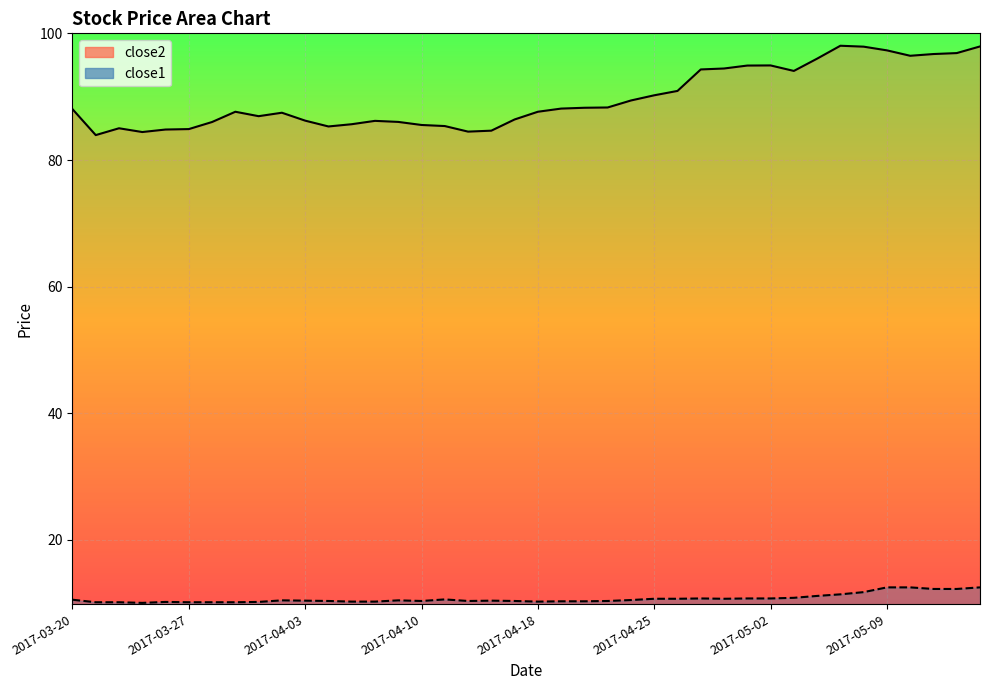

Reading left to right, extract all data points from this chart.

close2: 2017-03-20=88.0	2017-03-21=83.9	2017-03-22=85.0	2017-03-23=84.4	2017-03-24=84.8	2017-03-27=84.9	2017-03-28=86.0	2017-03-29=87.6	2017-03-30=86.9	2017-03-31=87.5	2017-04-03=86.2	2017-04-04=85.3	2017-04-05=85.7	2017-04-06=86.2	2017-04-07=86.0	2017-04-10=85.5	2017-04-11=85.4	2017-04-12=84.5	2017-04-13=84.6	2017-04-17=86.4	2017-04-18=87.6	2017-04-19=88.1	2017-04-20=88.3	2017-04-21=88.3	2017-04-24=89.4	2017-04-25=90.2	2017-04-26=90.9	2017-04-27=94.3	2017-04-28=94.5	2017-05-01=94.9	2017-05-02=95.0	2017-05-03=94.1	2017-05-04=96.0	2017-05-05=98.1	2017-05-08=97.9	2017-05-09=97.3	2017-05-10=96.5	2017-05-11=96.8	2017-05-12=96.9	2017-05-15=98.0
close1: 2017-03-20=10.5	2017-03-21=10.1	2017-03-22=10.1	2017-03-23=10.0	2017-03-24=10.2	2017-03-27=10.1	2017-03-28=10.1	2017-03-29=10.1	2017-03-30=10.2	2017-03-31=10.4	2017-04-03=10.4	2017-04-04=10.3	2017-04-05=10.2	2017-04-06=10.2	2017-04-07=10.4	2017-04-10=10.3	2017-04-11=10.6	2017-04-12=10.3	2017-04-13=10.4	2017-04-17=10.3	2017-04-18=10.2	2017-04-19=10.3	2017-04-20=10.3	2017-04-21=10.3	2017-04-24=10.5	2017-04-25=10.7	2017-04-26=10.7	2017-04-27=10.7	2017-04-28=10.7	2017-05-01=10.7	2017-05-02=10.7	2017-05-03=10.8	2017-05-04=11.1	2017-05-05=11.4	2017-05-08=11.7	2017-05-09=12.5	2017-05-10=12.5	2017-05-11=12.2	2017-05-12=12.2	2017-05-15=12.5